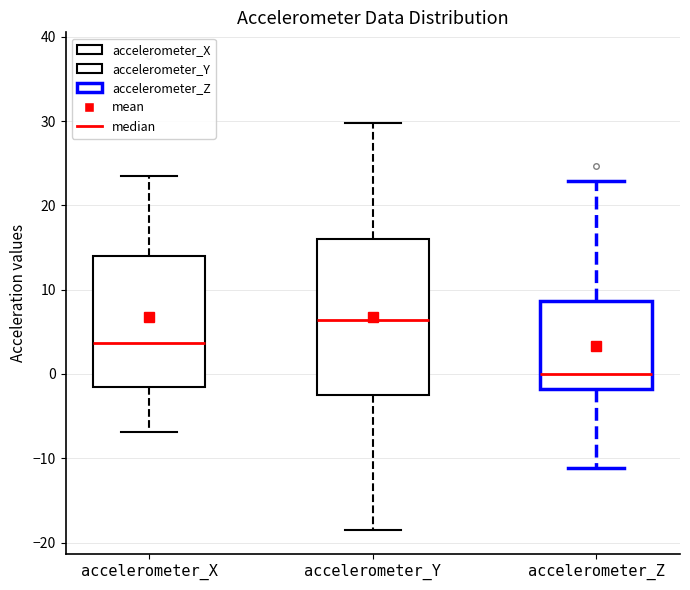

Which box is the tallest, from its lower edge to its upper edge?

accelerometer_Y